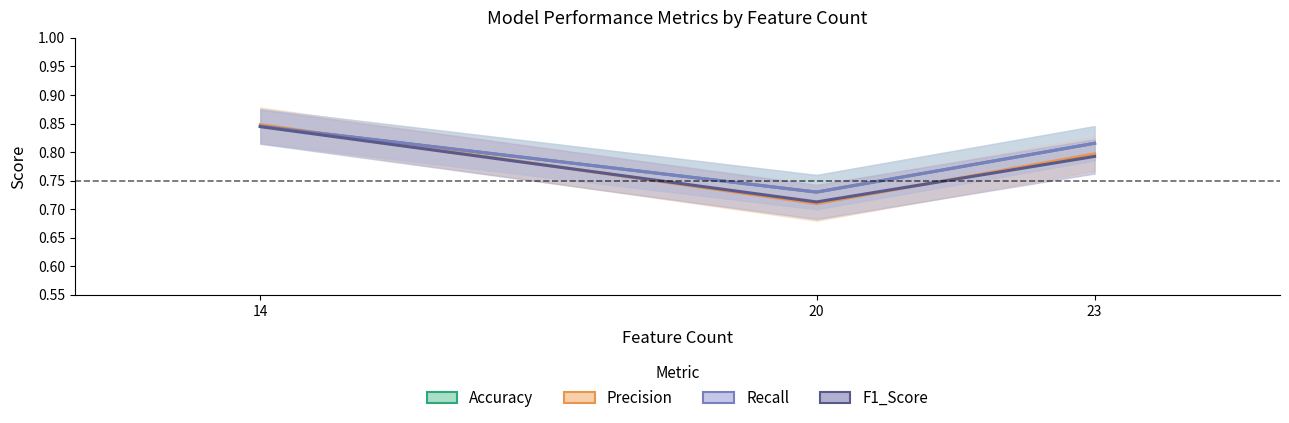

Rank the series by their maximum value, from lowest to highest.

F1_Score, Accuracy, Recall, Precision